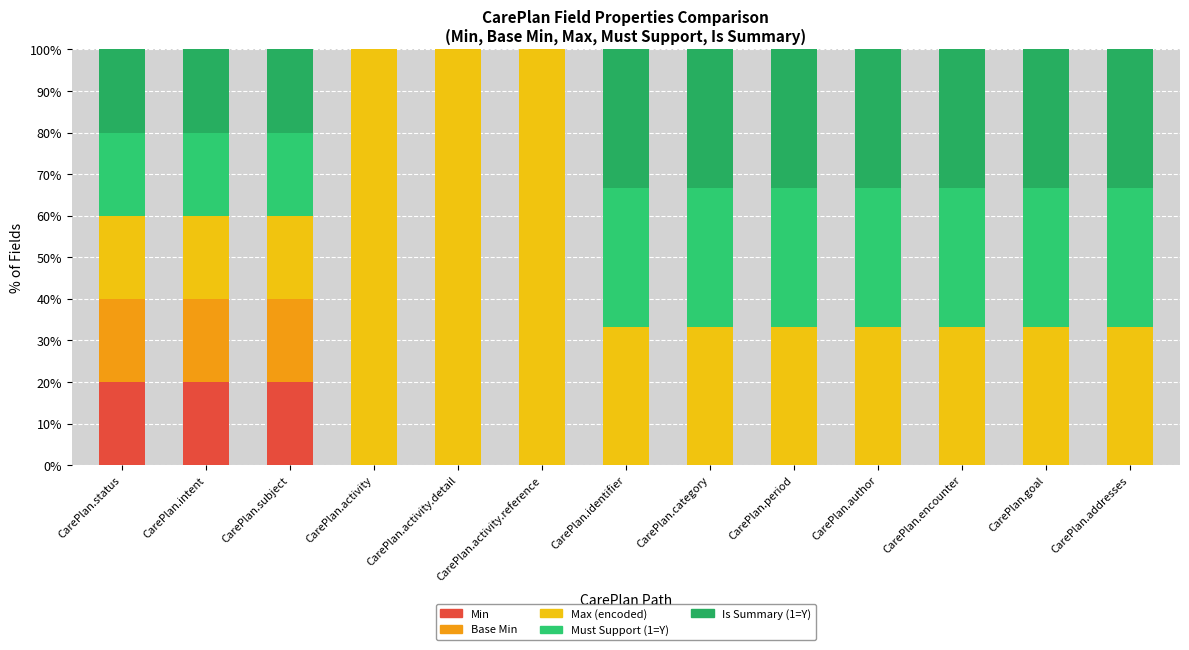

Count the number of categories in the chart.

13